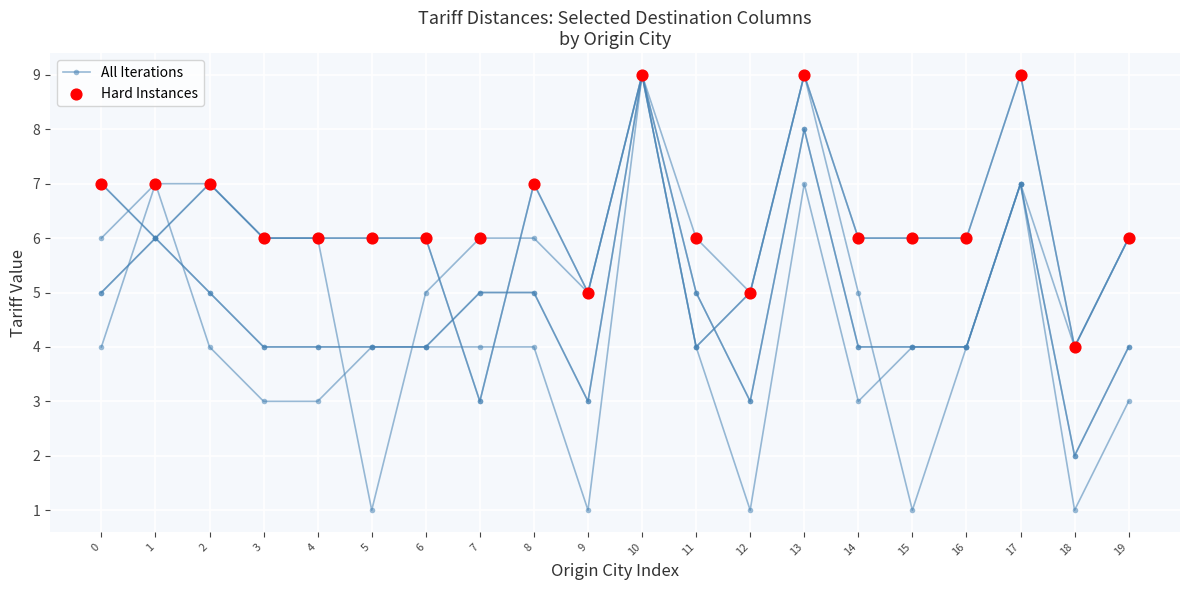

At which category is the sum across all series the highest?

10